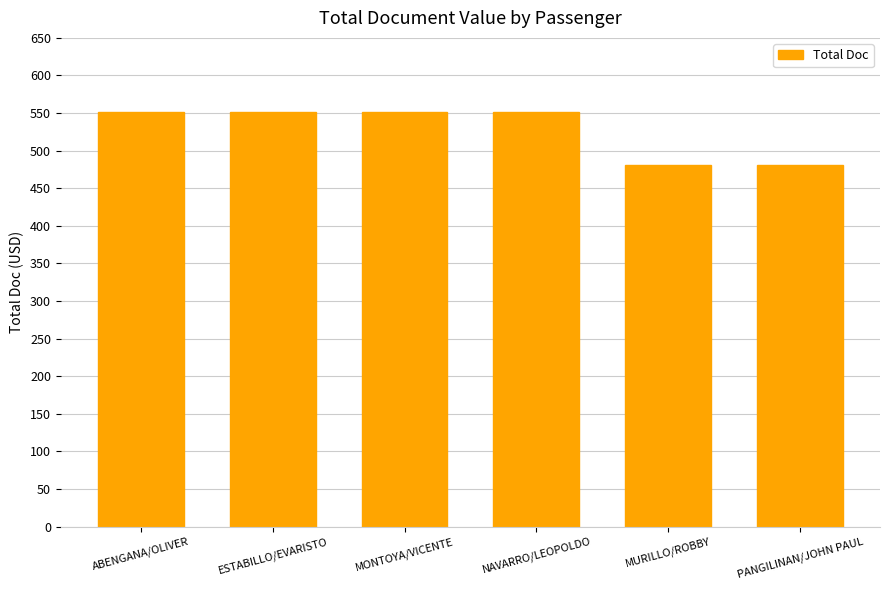

True or false: the data shows 551 at NAVARRO/LEOPOLDO.

True